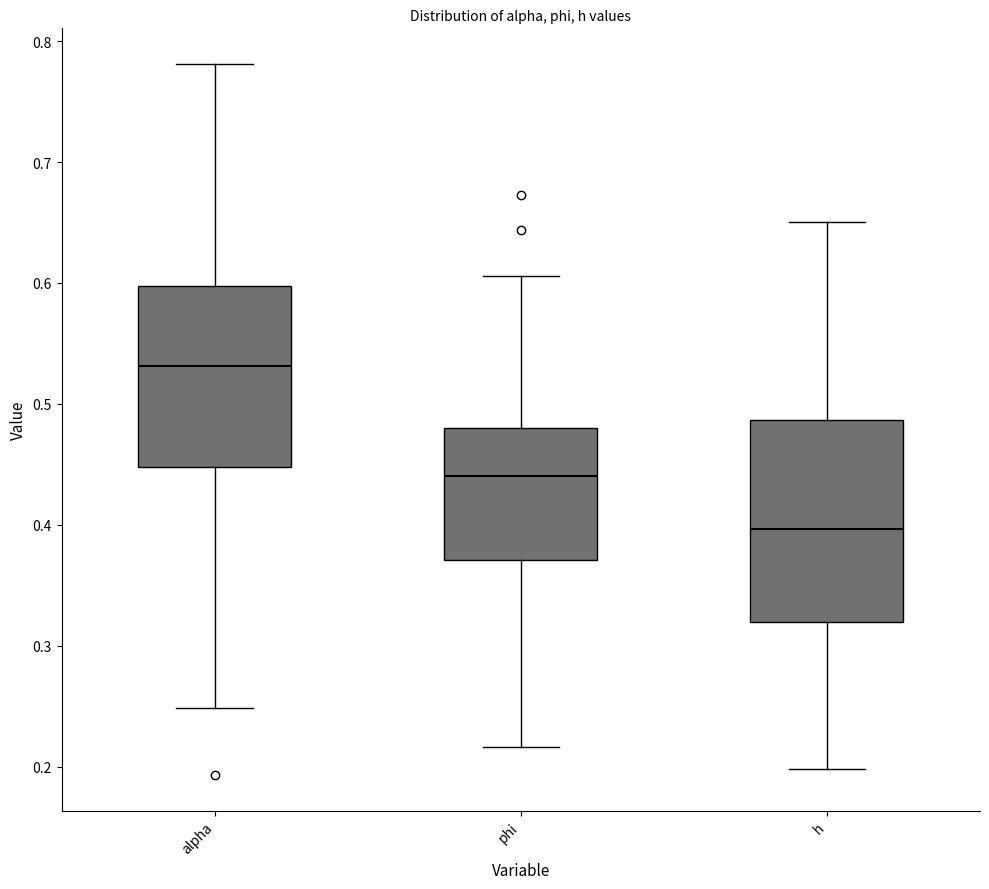

Reading left to right, read every box against the y-axis: the position of its median line, the range the box covers, and the ends of its whiskers. The values are not printed on the chart, so give them approximately, as read against the axis.

alpha: median 0.53, box 0.45 to 0.60, whiskers 0.25 to 0.78
phi: median 0.44, box 0.37 to 0.48, whiskers 0.22 to 0.61
h: median 0.40, box 0.32 to 0.49, whiskers 0.20 to 0.65